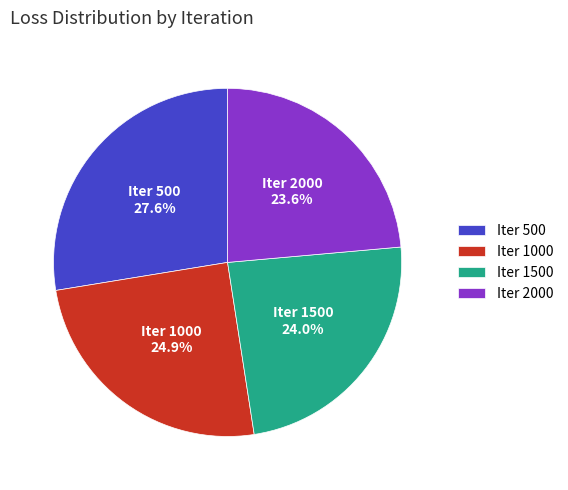

How many segments does this pie chart have?

4